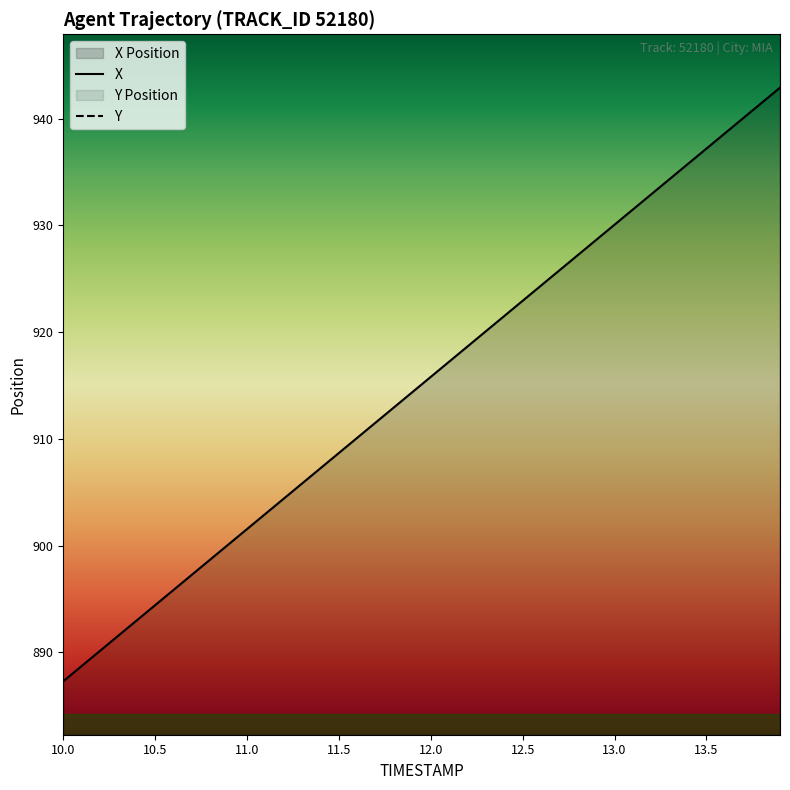

List the series in order of their overall mean, lowest first.

X, Y